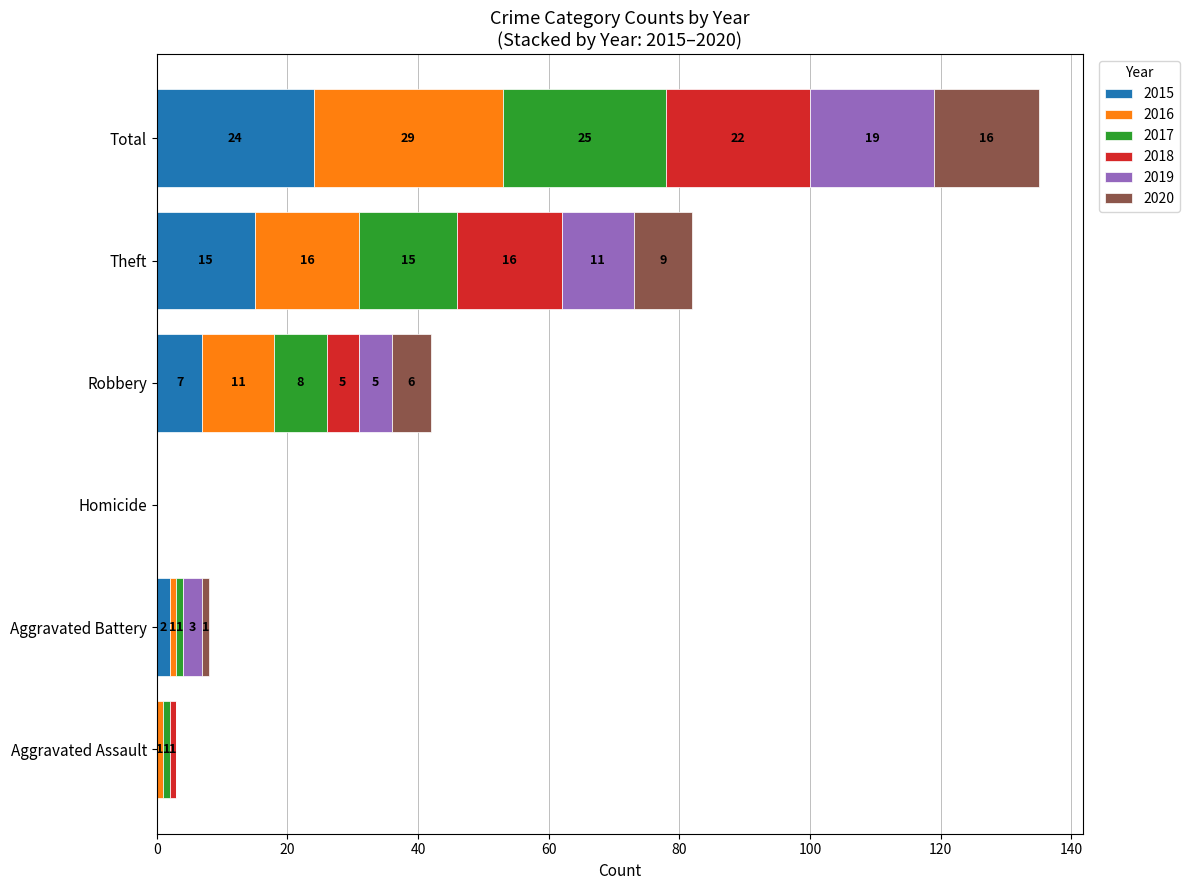

The value of 2015 at Homicide is -9. True or false?

False